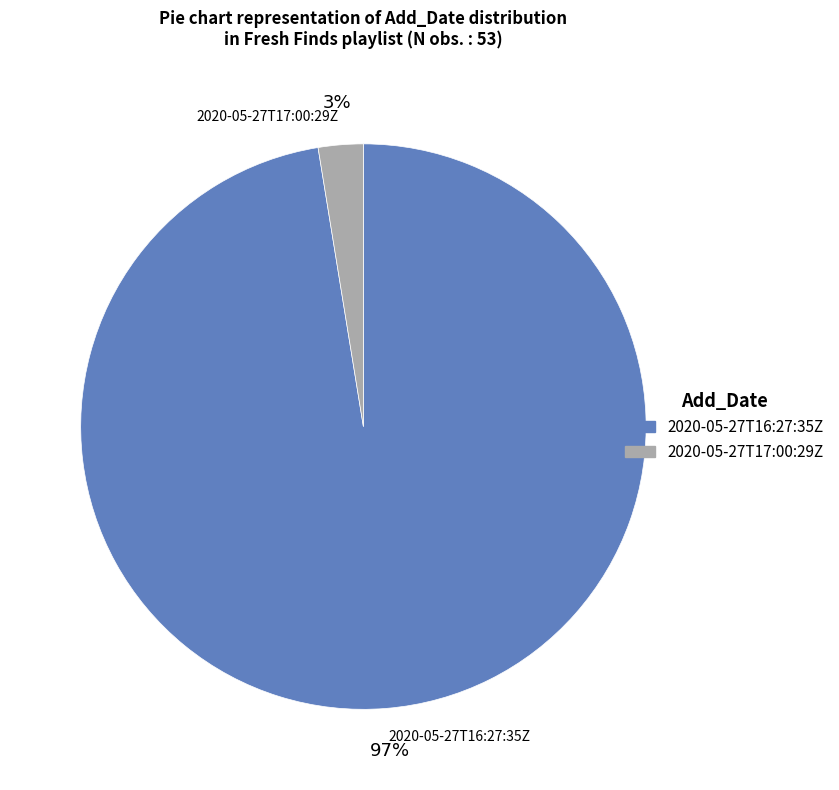

Is there a majority slice in this chart?

Yes